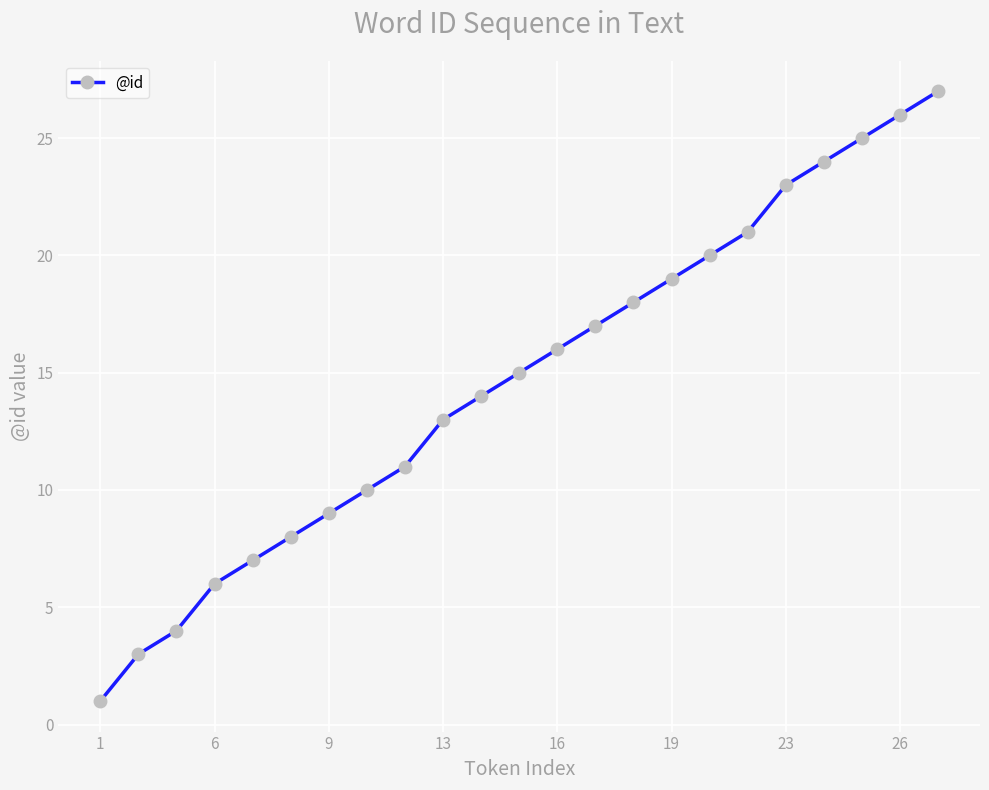

True or false: the data has more than 0 interior local peaks.

False